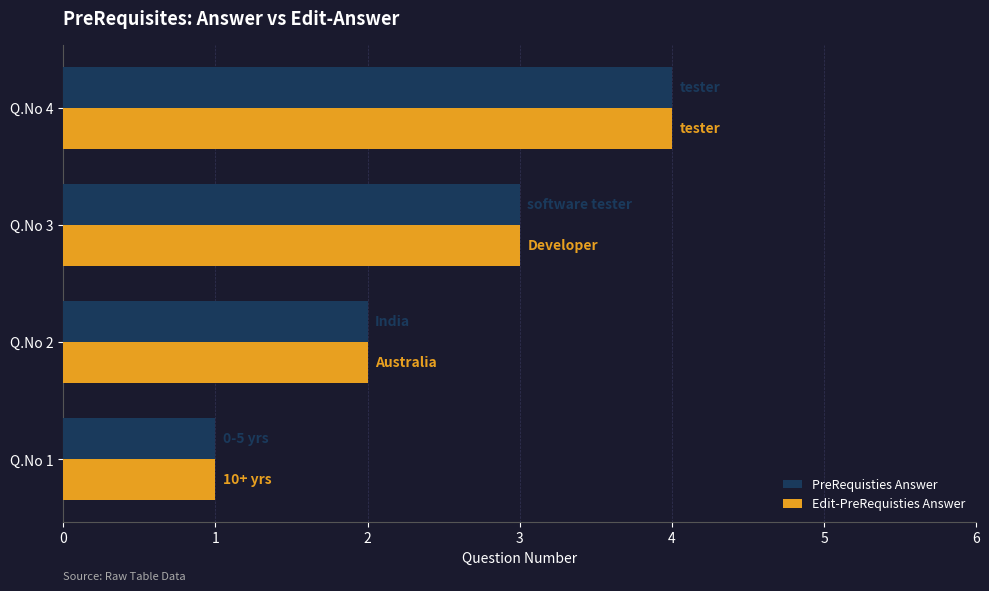

The PreRequisties Answer series shows 2 at Q.No 2. True or false?

True